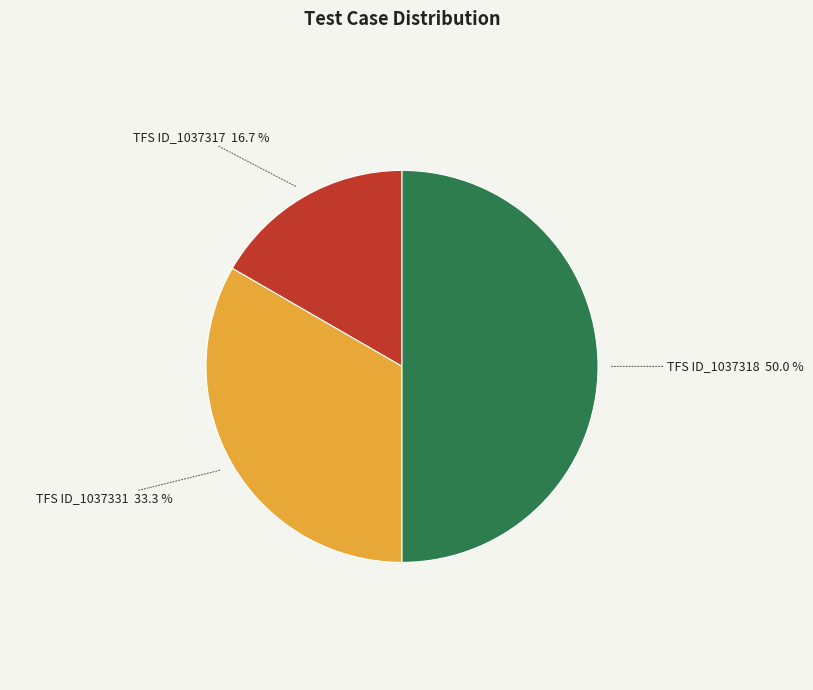

To the nearest percent, what portion does TFS ID_1037331 represent?

33%